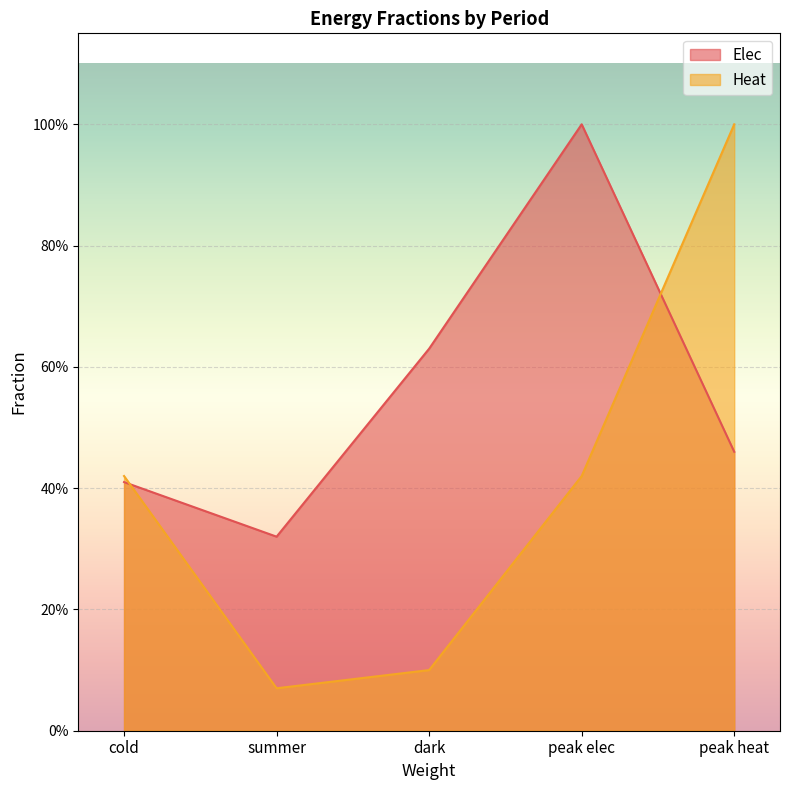

Rank the categories by Heat value from lowest to highest.

summer, dark, cold, peak elec, peak heat